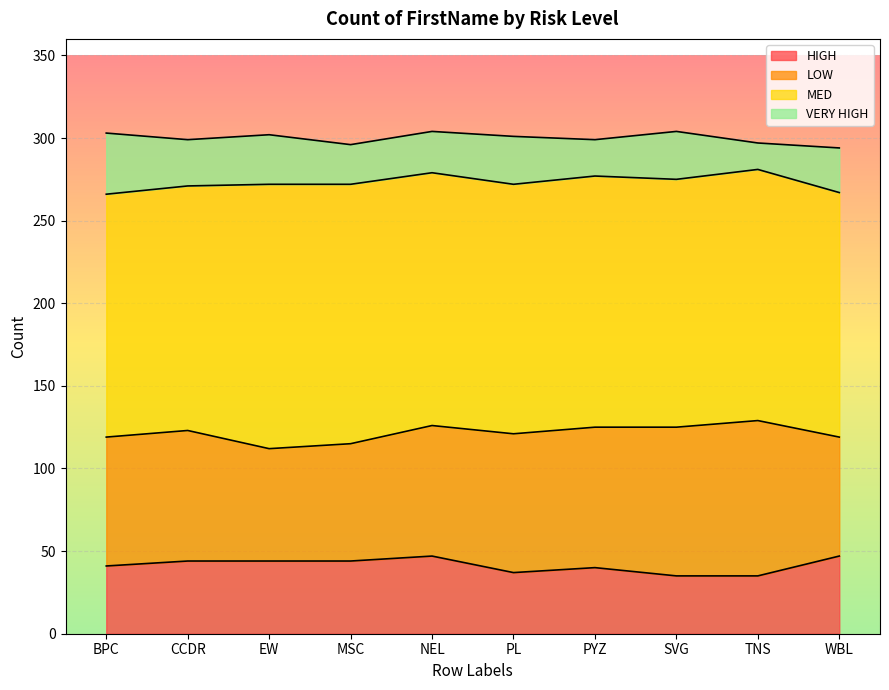

Which series has the largest total across all categories?

MED